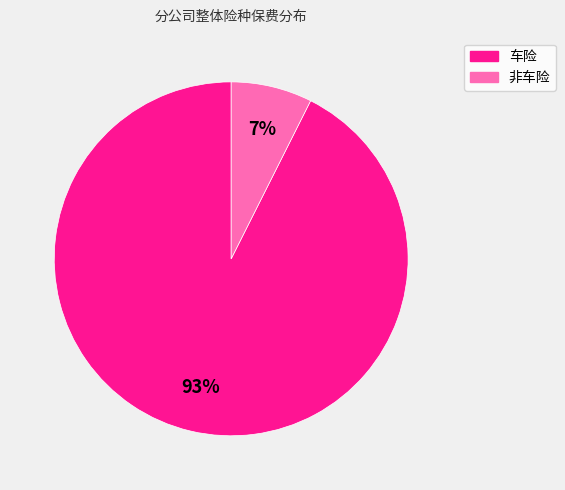

Does 非车险 account for over 50% of the chart?

No